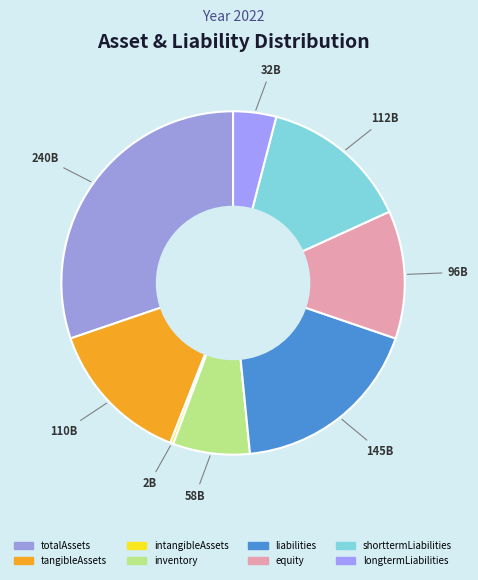

Count the number of slices in the pie.

8